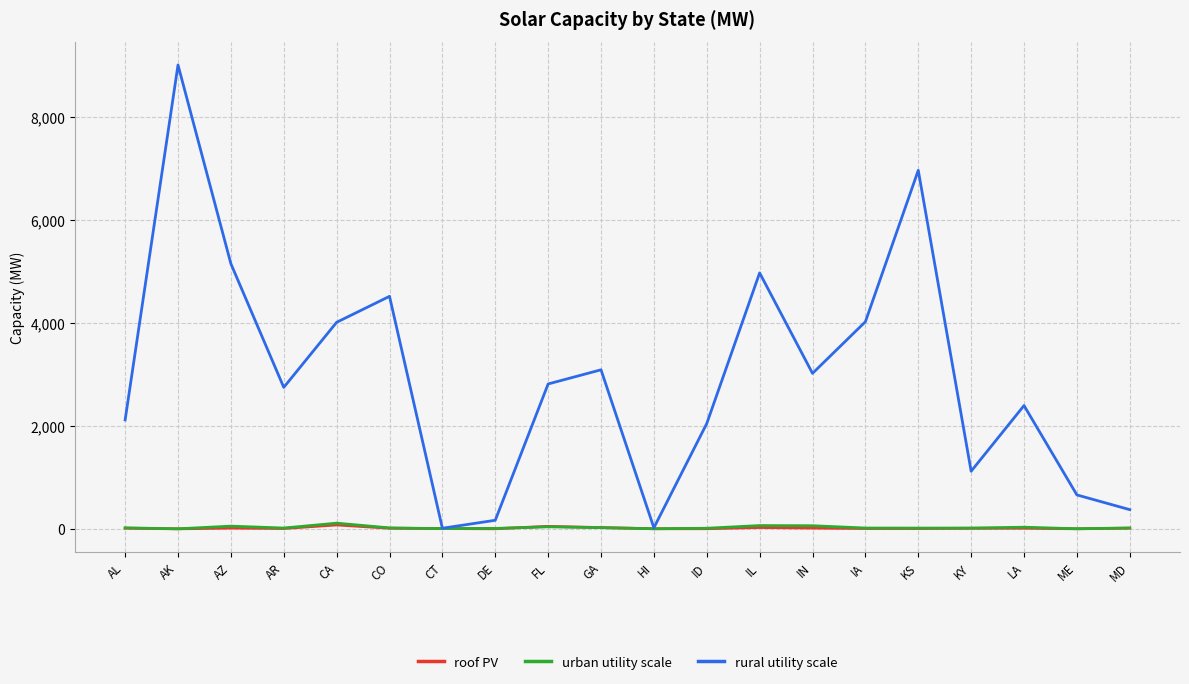

What is the maximum value shown in the chart?

9005